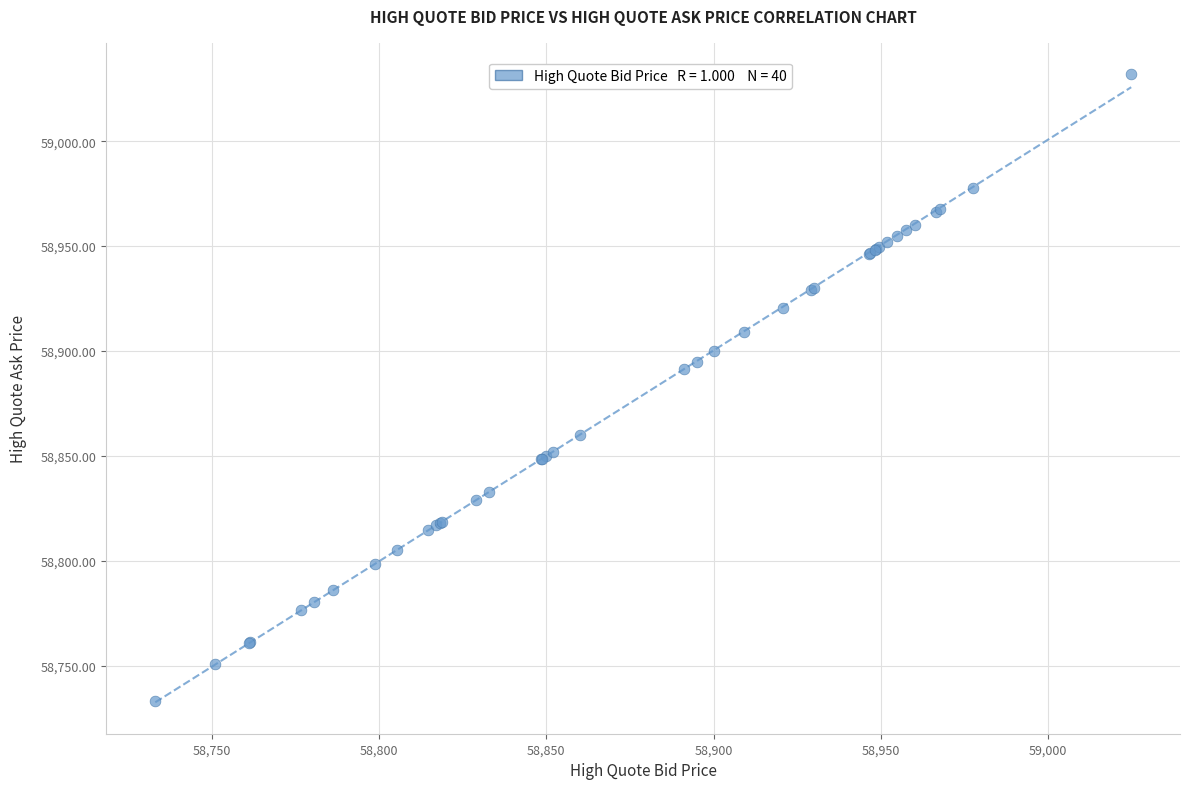

What Y value in the scatter plot is closest to 58882?

58891.3